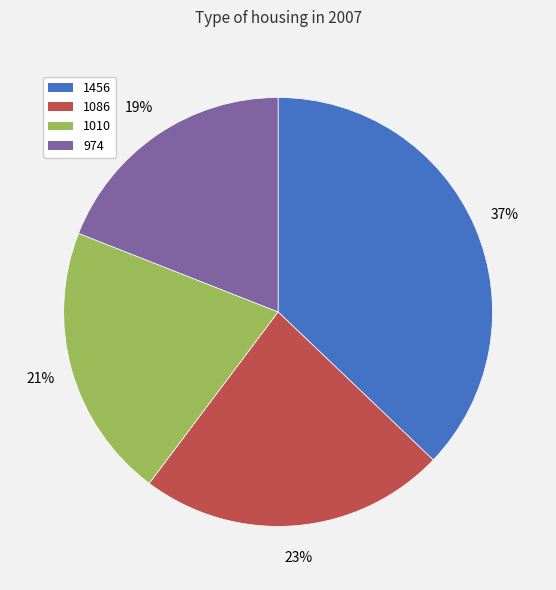

Is the sum of 1456 and 1086 greater than half?

Yes